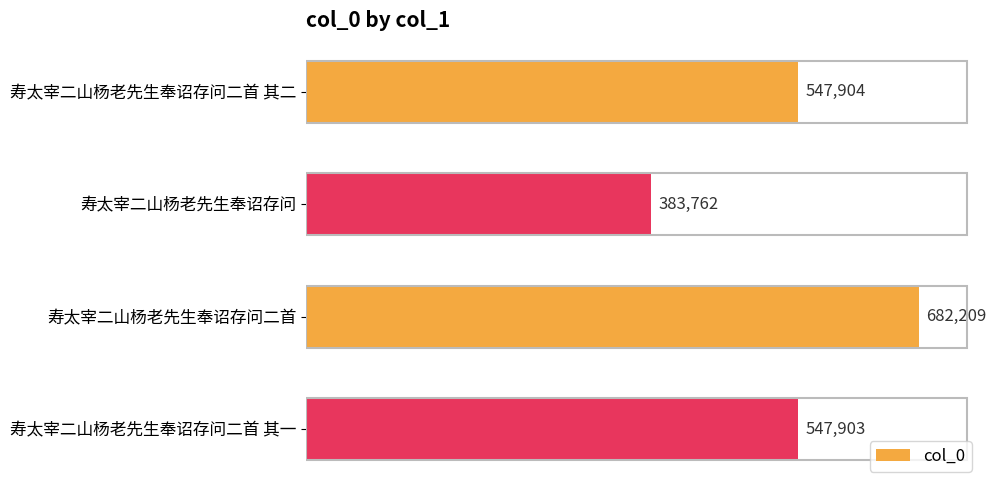

How many data points does each series have?

4